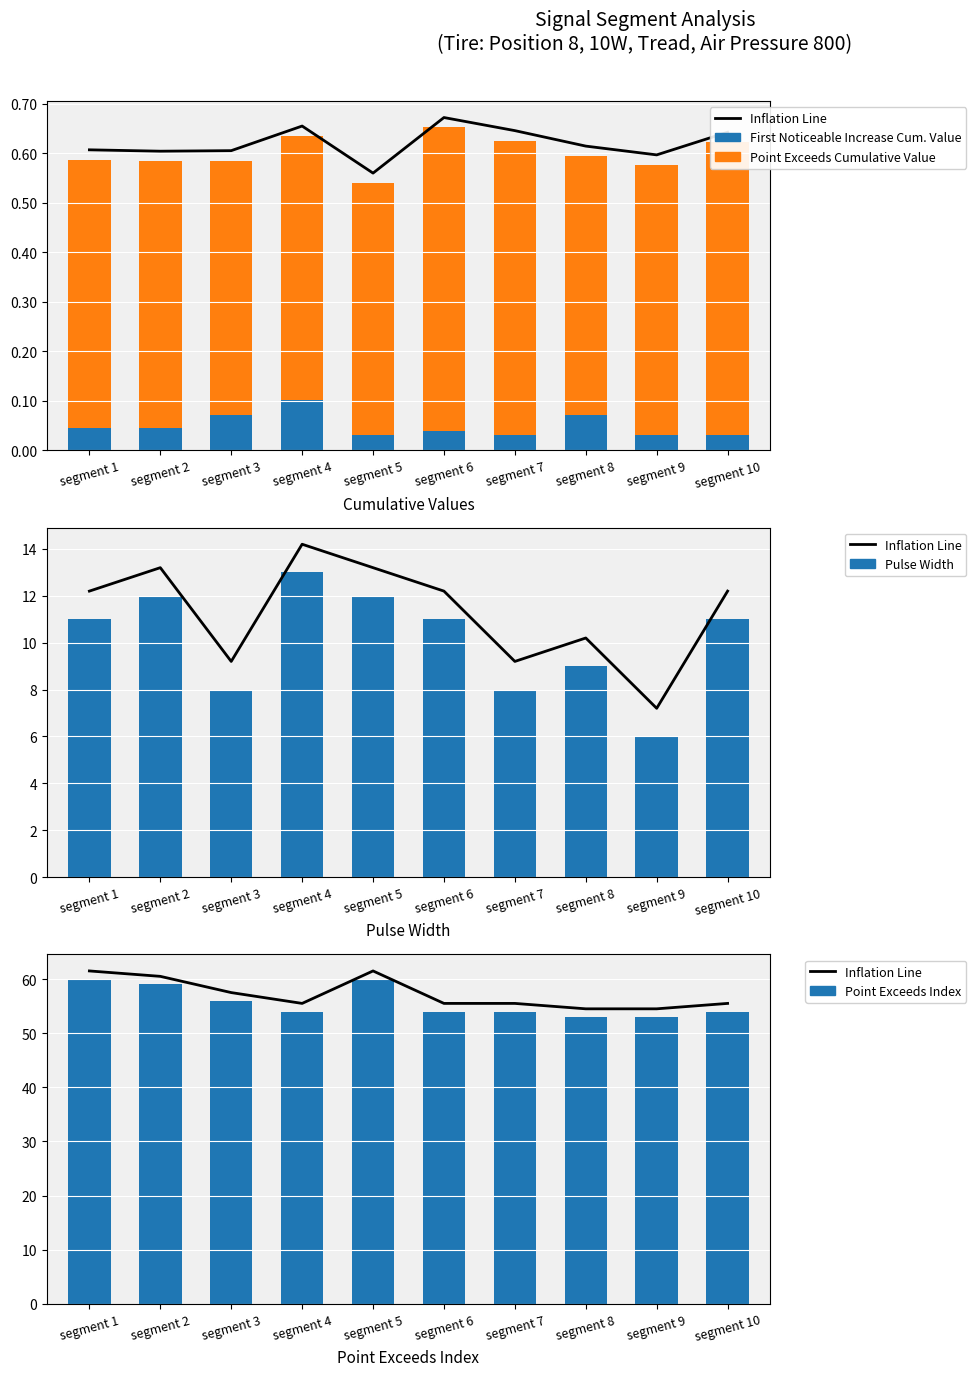

What are all the series names shown in the legend?

Inflation Line, First Noticeable Increase Cum. Value, Point Exceeds Cumulative Value, Pulse Width, Point Exceeds Index